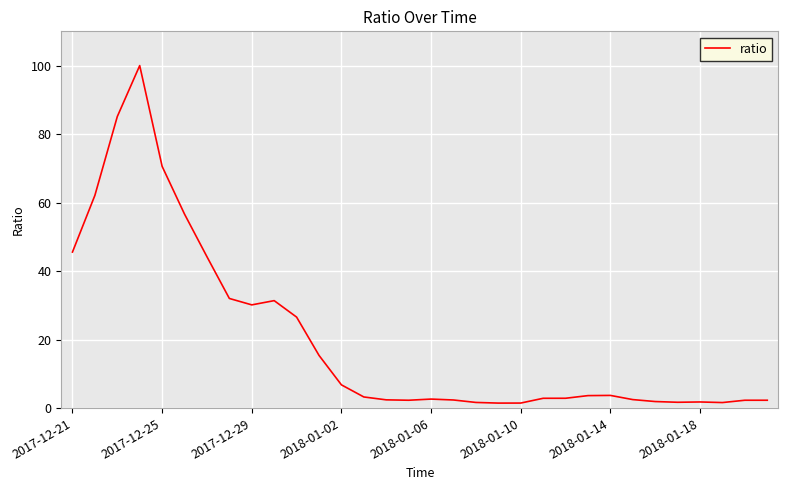

What is the difference between the maximum and minimum values?

98.5